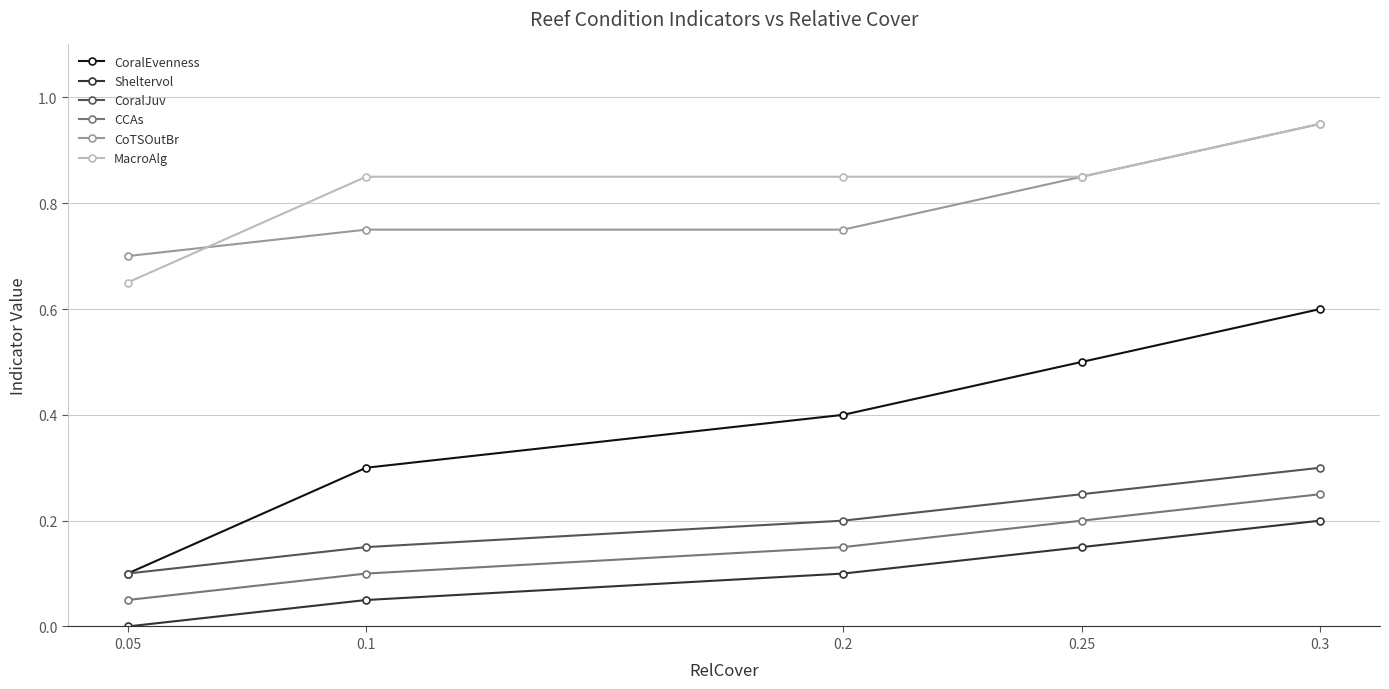

What are all the series names shown in the legend?

CoralEvenness, Sheltervol, CoralJuv, CCAs, CoTSOutBr, MacroAlg